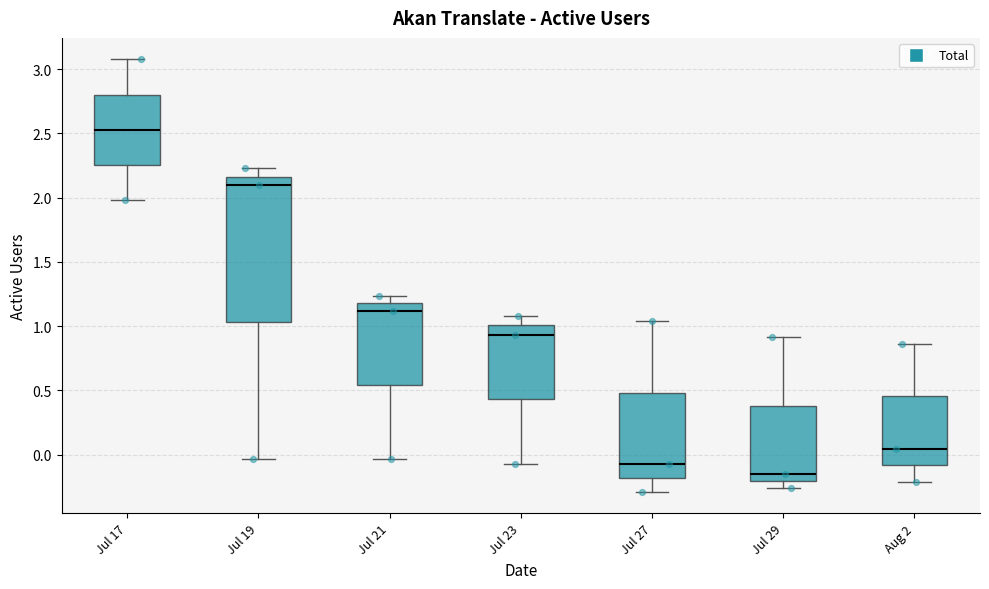

Which box's median line is the highest?

Jul 17